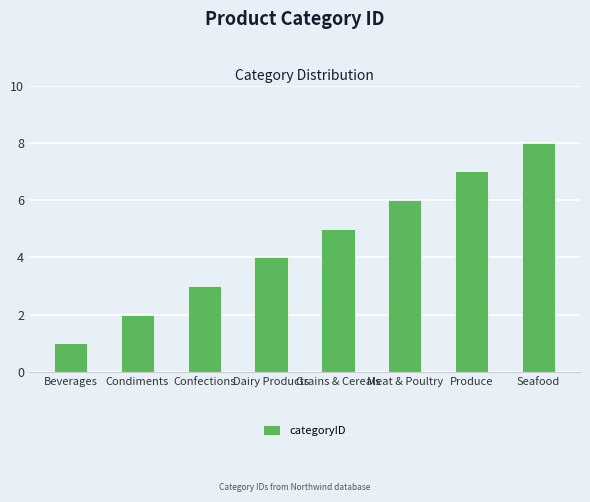

Reading right to left, extract all data points from this chart.

Seafood=8	Produce=7	Meat & Poultry=6	Grains & Cereals=5	Dairy Products=4	Confections=3	Condiments=2	Beverages=1